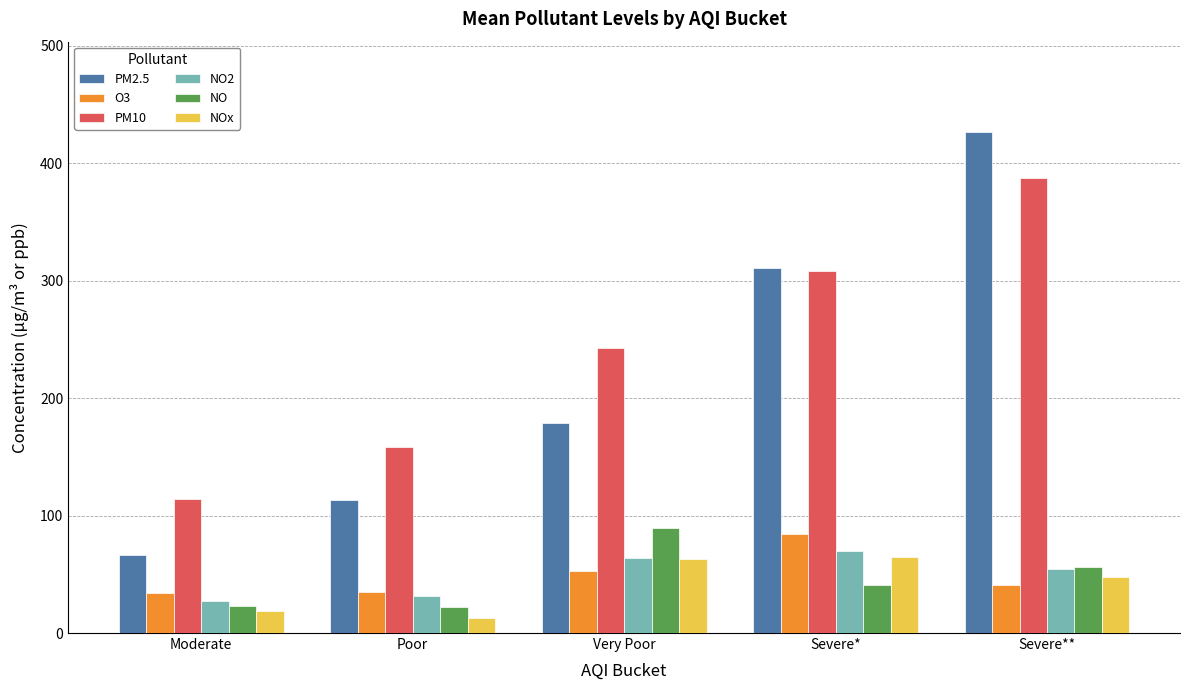

At which category is the sum across all series the highest?

Severe**